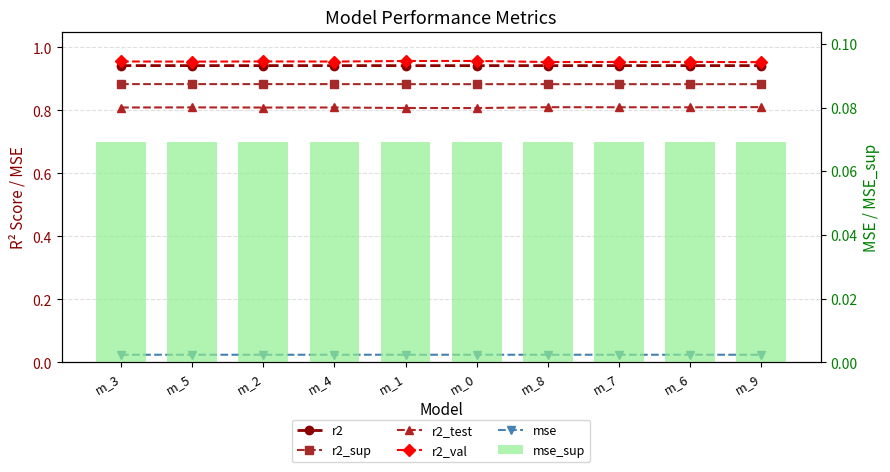

What is the approximate value of r2_test at m_0?

0.8